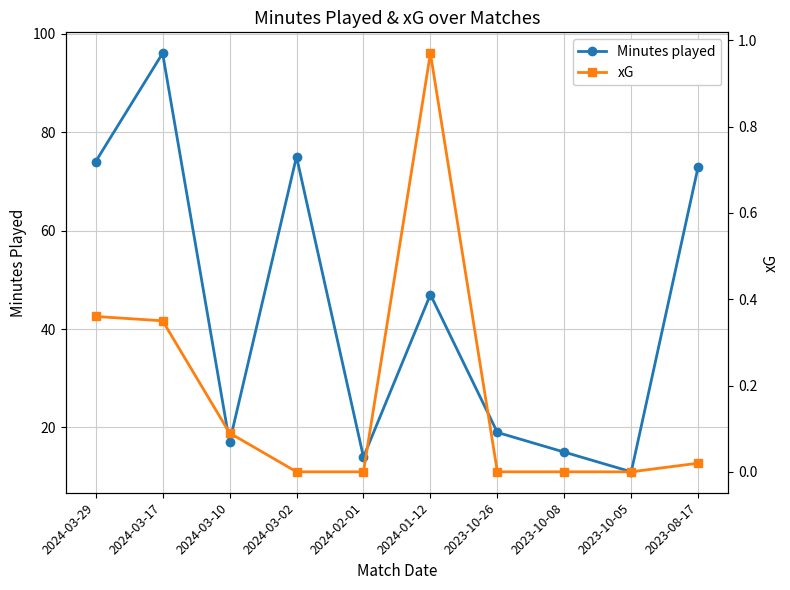

Where is Minutes played nearest to the value 53?

2024-01-12